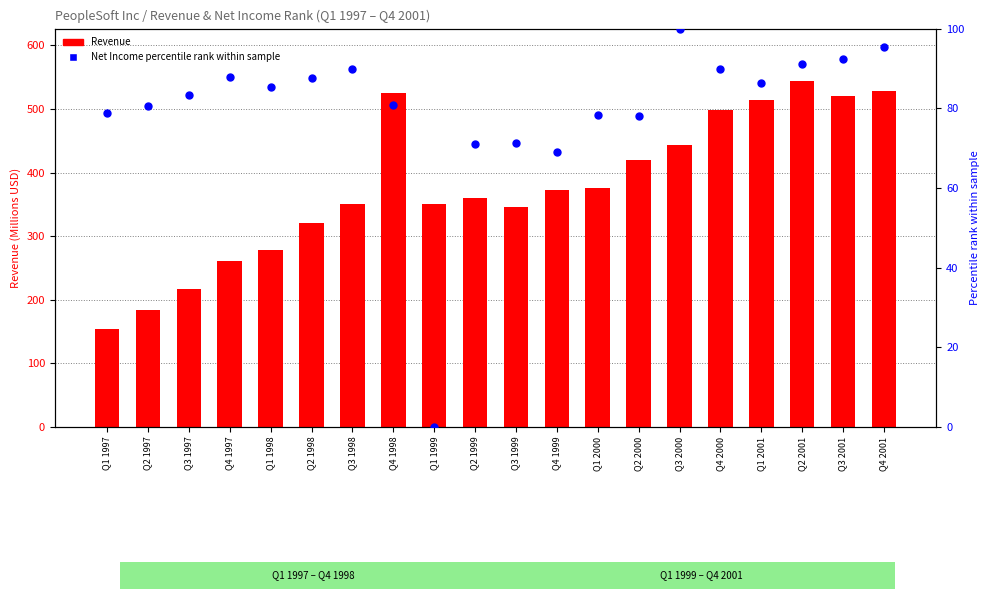

What are all the series names shown in the legend?

Revenue, Net Income percentile rank